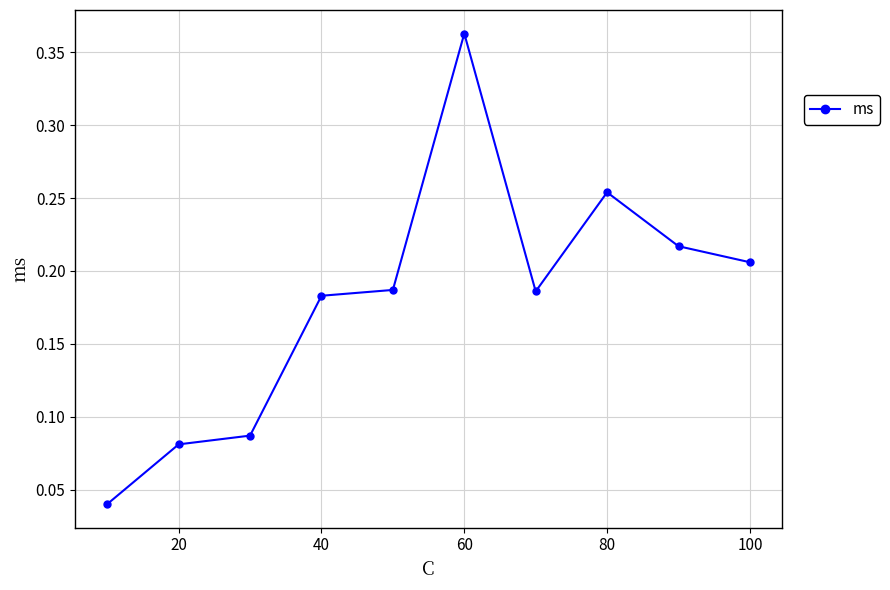

Count the values in the range 0 to 1.

10